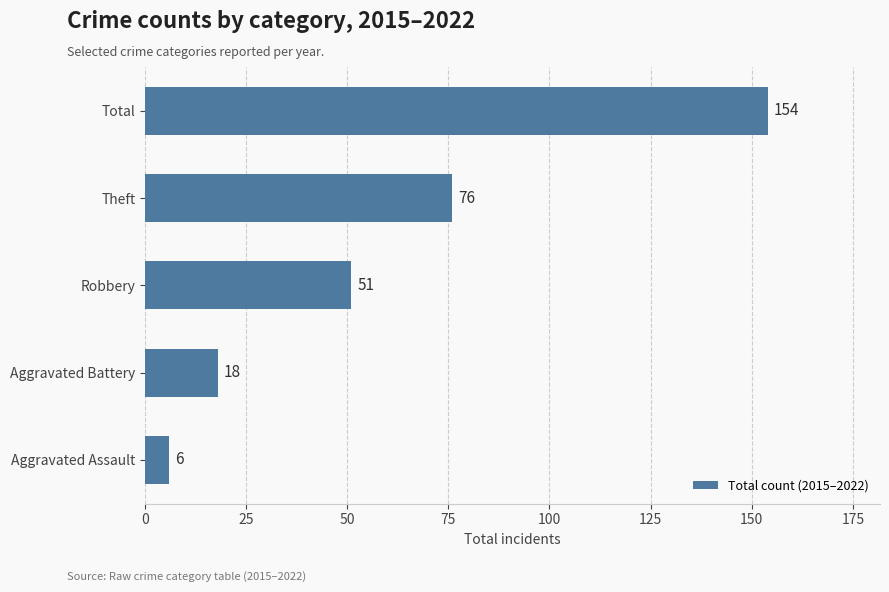

Are the bars grouped side by side (vs. stacked)?

No